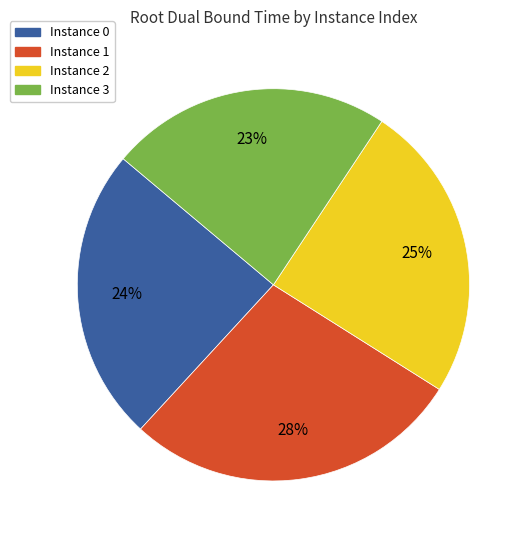

Which has a higher value, Instance 1 or Instance 0?

Instance 1